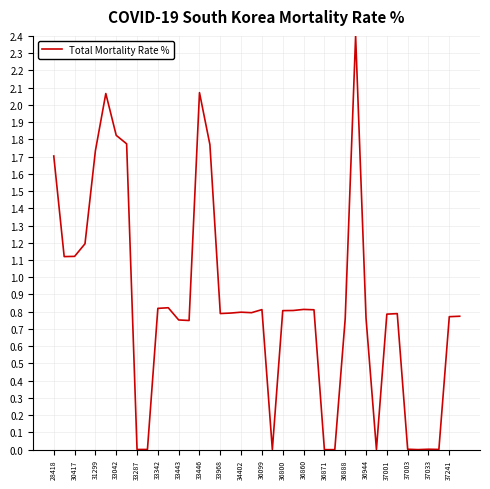

How many lines are shown in the chart?

1